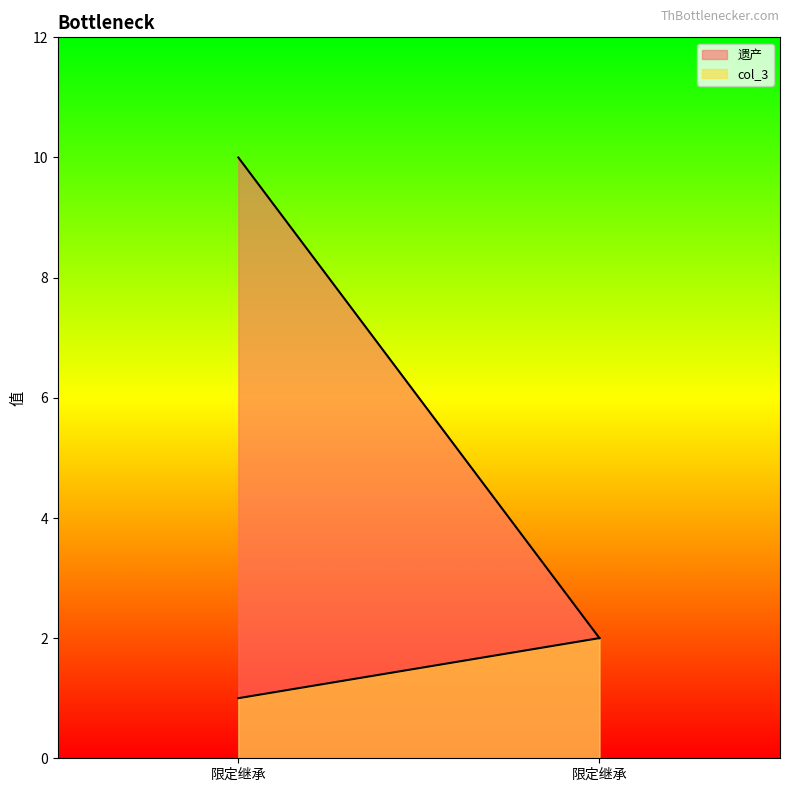

At which label is 遗产 closest to 6?

限定继承